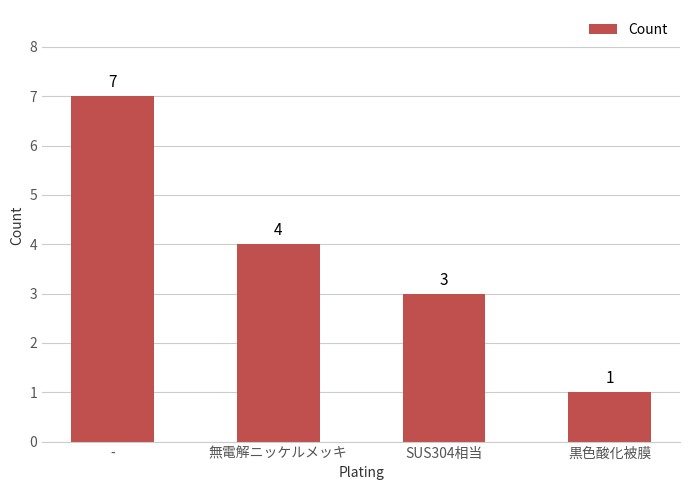

Count the number of categories in the chart.

4